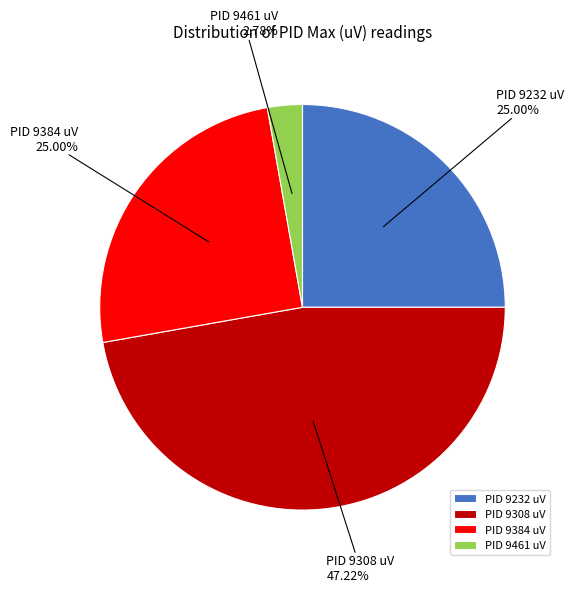

Is the sum of PID 9461 uV and PID 9232 uV greater than half?

No